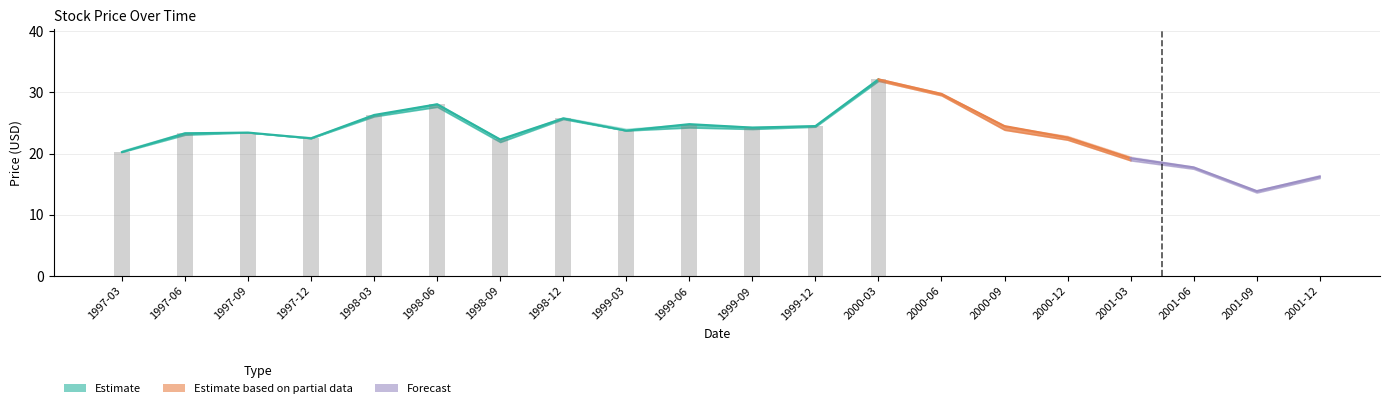

At which category is the sum across all series the highest?

2000-03